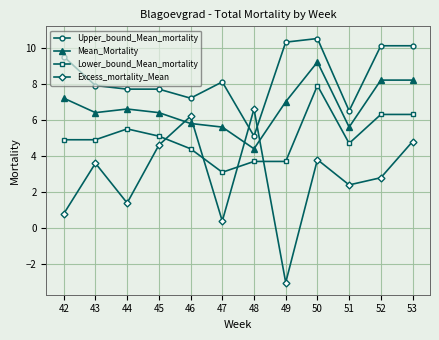

True or false: Excess_mortality_Mean has a value of 3.6 at 43.

True